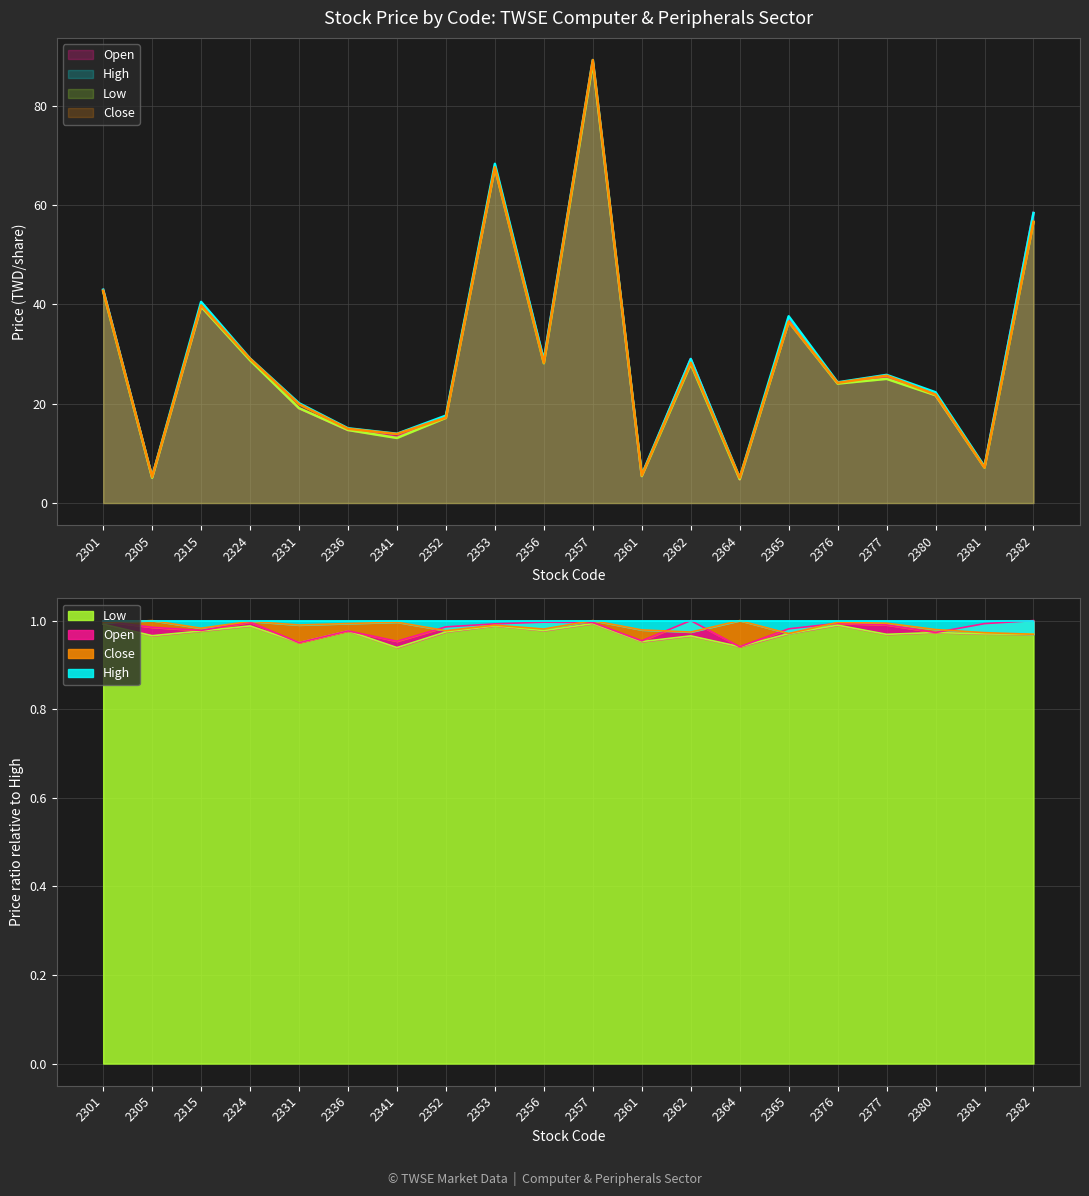

How many interior local valleys does the High series have?

7